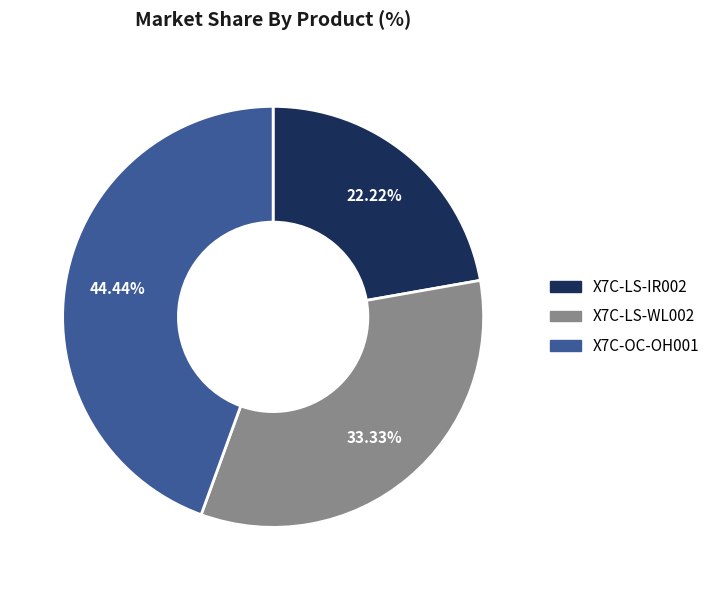

Is it true that X7C-LS-IR002 is 22% of the pie?

True